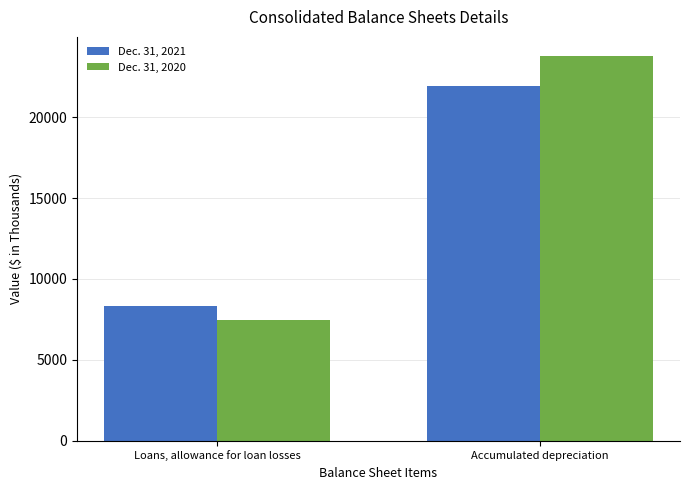

At which label is Dec. 31, 2020 closest to 15622?

Loans, allowance for loan losses